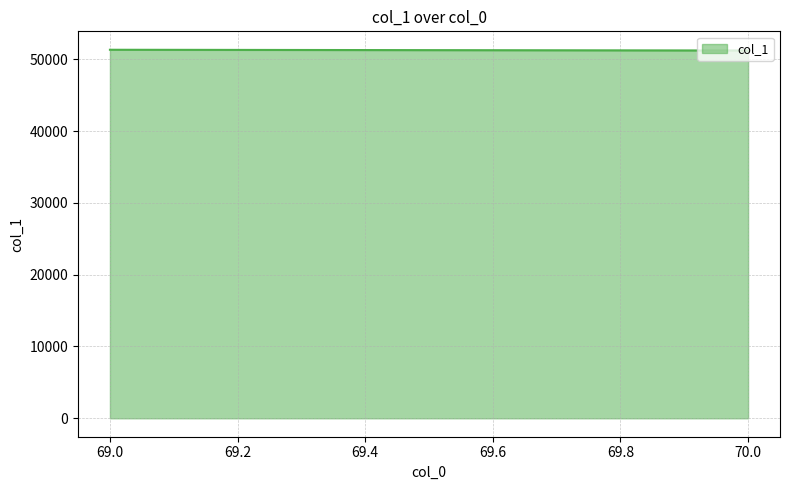

Does the chart have visible grid lines?

Yes